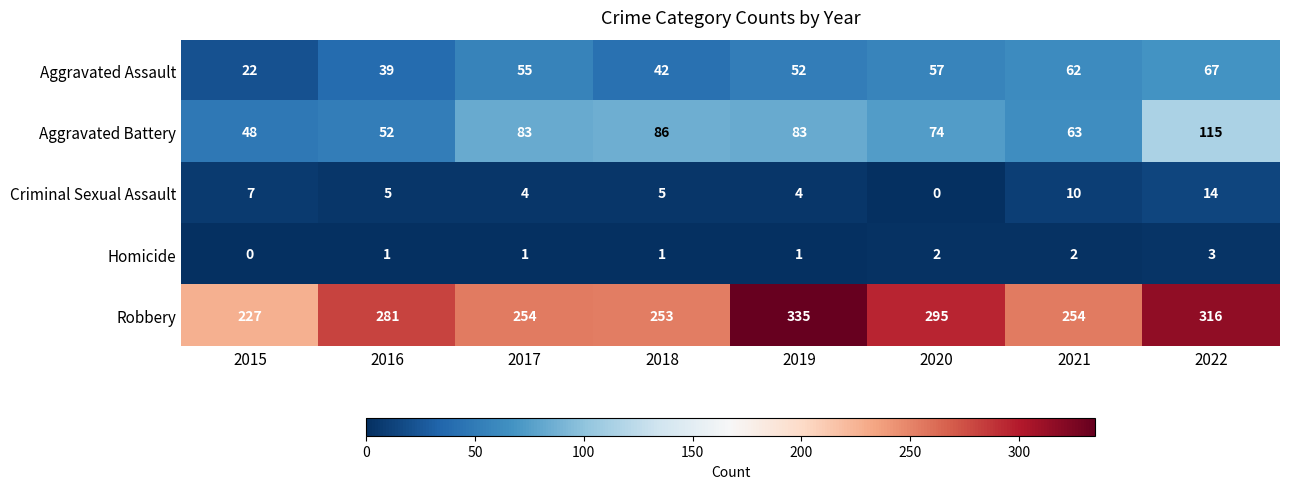

True or false: Criminal Sexual Assault has a value of 5 at 2019.

False